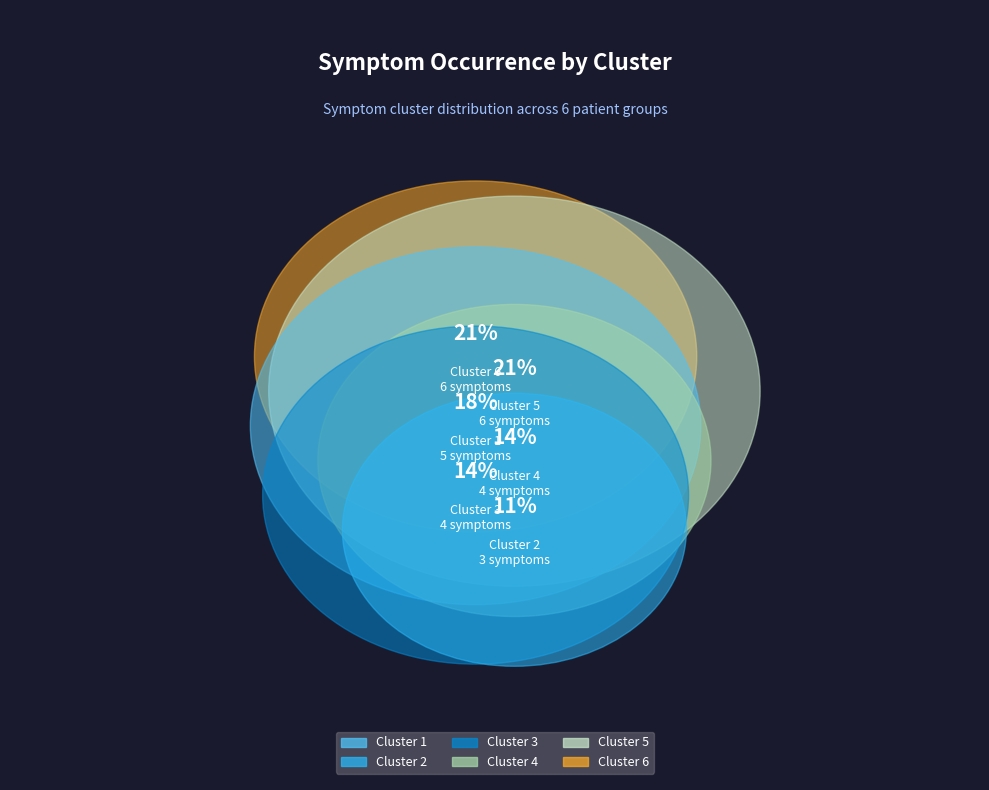

What is the largest slice in the pie chart?

Cluster 5